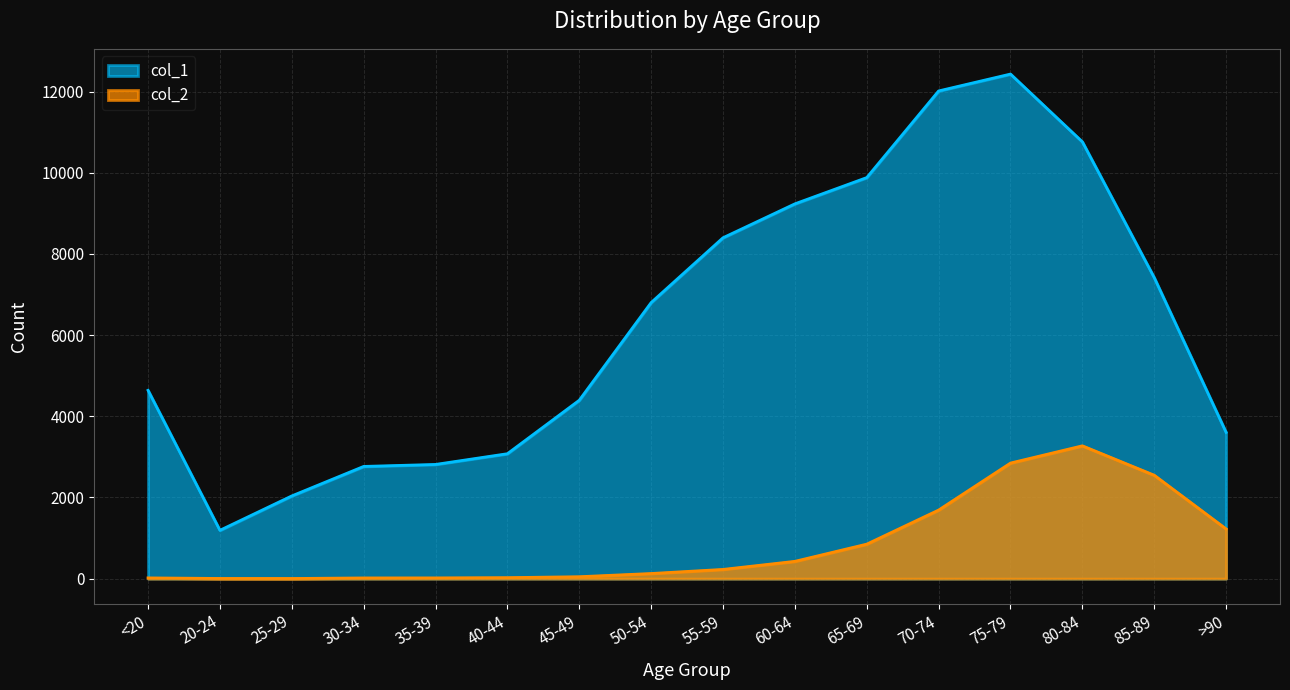

Between 40-44 and 20-24, which is larger?

40-44